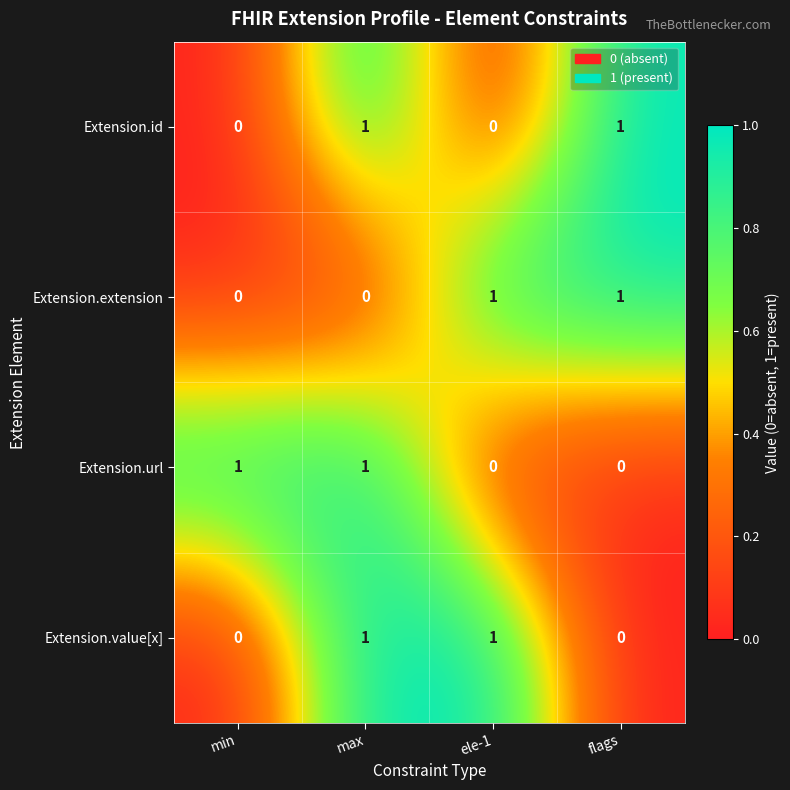

At how many categories does at least one series exceed 0?

4